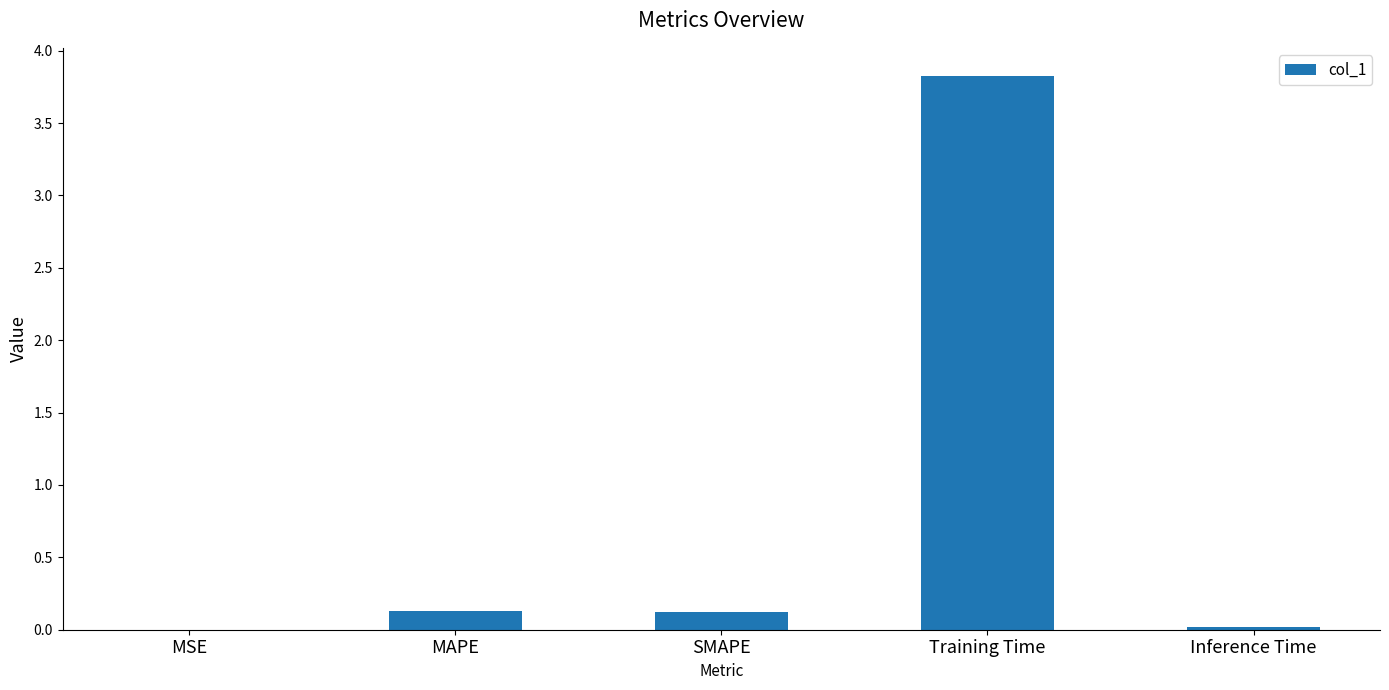

What is the approximate value at Training Time?

3.8